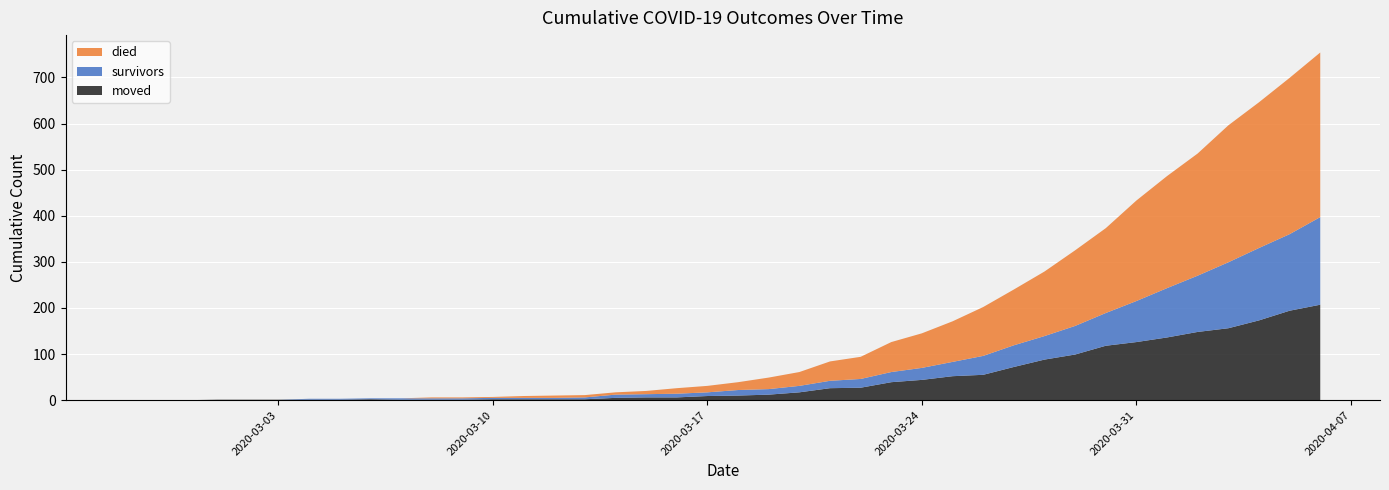

Reading left to right, list all the values displayed in this chart.

survivors: 2020-02-27=0	2020-02-28=0	2020-02-29=0	2020-03-01=0	2020-03-02=0	2020-03-03=0	2020-03-04=2	2020-03-05=2	2020-03-06=2	2020-03-07=3	2020-03-08=3	2020-03-09=3	2020-03-10=3	2020-03-11=3	2020-03-12=3	2020-03-13=4	2020-03-14=7	2020-03-15=7	2020-03-16=8	2020-03-17=8	2020-03-18=12	2020-03-19=12	2020-03-20=14	2020-03-21=16	2020-03-22=19	2020-03-23=22	2020-03-24=26	2020-03-25=31	2020-03-26=41	2020-03-27=47	2020-03-28=51	2020-03-29=62	2020-03-30=71	2020-03-31=89	2020-04-01=107	2020-04-02=122	2020-04-03=143	2020-04-04=157	2020-04-05=166	2020-04-06=190
died: 2020-02-27=0	2020-02-28=0	2020-02-29=0	2020-03-01=0	2020-03-02=0	2020-03-03=0	2020-03-04=0	2020-03-05=0	2020-03-06=0	2020-03-07=0	2020-03-08=2	2020-03-09=2	2020-03-10=2	2020-03-11=4	2020-03-12=5	2020-03-13=5	2020-03-14=5	2020-03-15=7	2020-03-16=12	2020-03-17=14	2020-03-18=17	2020-03-19=25	2020-03-20=30	2020-03-21=42	2020-03-22=48	2020-03-23=65	2020-03-24=75	2020-03-25=88	2020-03-26=106	2020-03-27=121	2020-03-28=140	2020-03-29=164	2020-03-30=184	2020-03-31=218	2020-04-01=243	2020-04-02=265	2020-04-03=297	2020-04-04=316	2020-04-05=339	2020-04-06=357
moved: 2020-02-27=0	2020-02-28=0	2020-02-29=0	2020-03-01=1	2020-03-02=1	2020-03-03=1	2020-03-04=1	2020-03-05=1	2020-03-06=2	2020-03-07=1	2020-03-08=1	2020-03-09=1	2020-03-10=2	2020-03-11=2	2020-03-12=2	2020-03-13=2	2020-03-14=5	2020-03-15=6	2020-03-16=6	2020-03-17=9	2020-03-18=10	2020-03-19=12	2020-03-20=17	2020-03-21=26	2020-03-22=27	2020-03-23=39	2020-03-24=44	2020-03-25=52	2020-03-26=55	2020-03-27=72	2020-03-28=88	2020-03-29=99	2020-03-30=118	2020-03-31=126	2020-04-01=136	2020-04-02=148	2020-04-03=156	2020-04-04=173	2020-04-05=194	2020-04-06=207